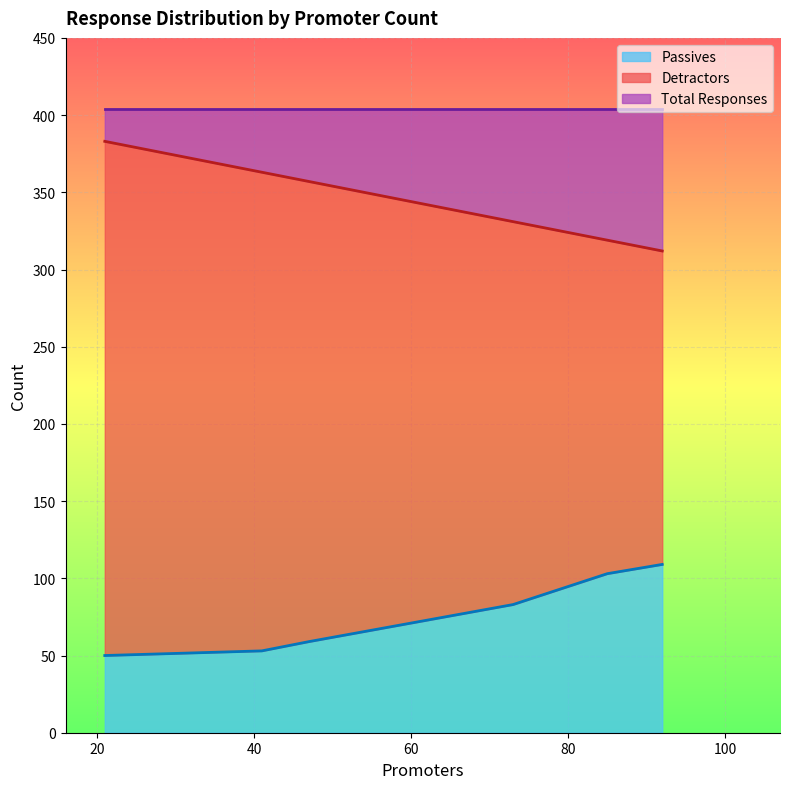

What is the maximum value for Passives?

109